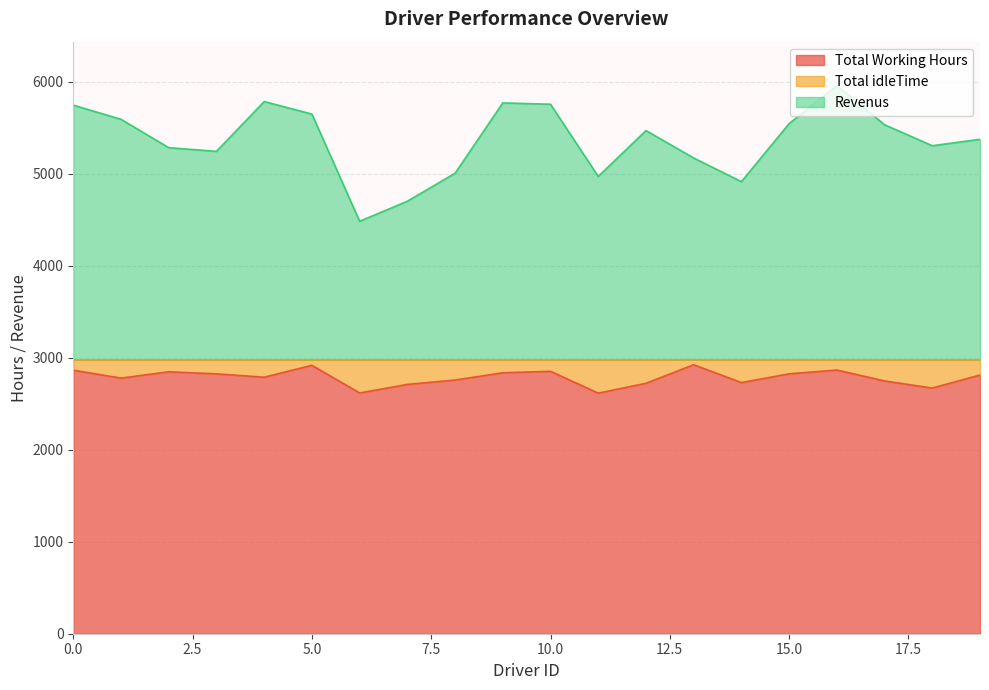

At which label does Revenus reach its minimum?

6